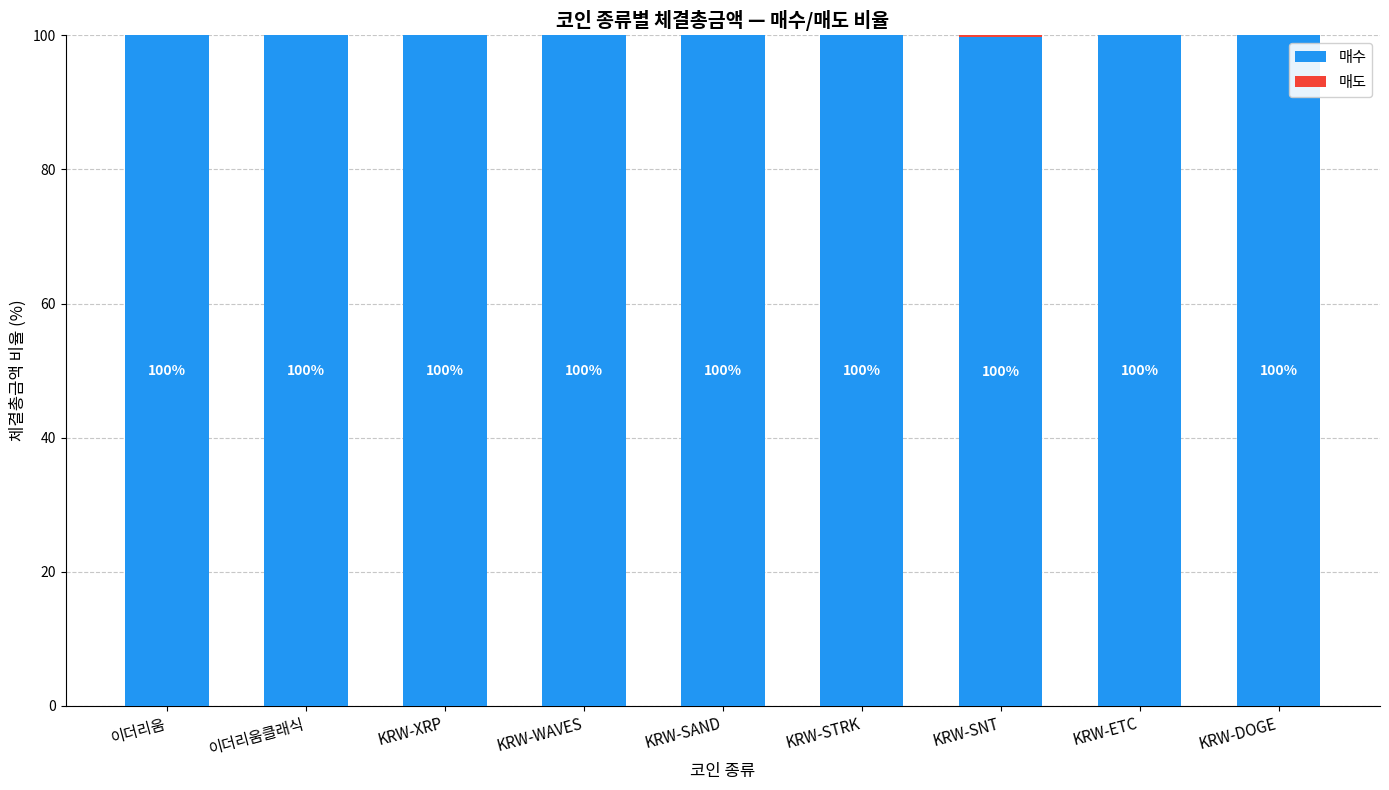

Is it true that 매수 equals 100.0 at KRW-STRK?

True